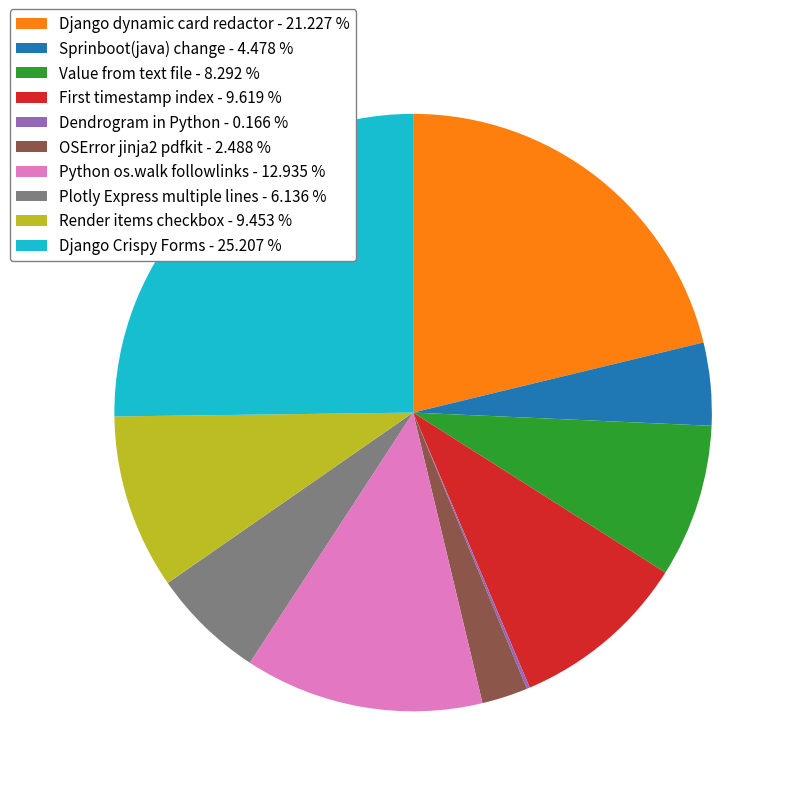

Is the sum of Python os.walk followlinks - 12.935 % and Django Crispy Forms - 25.207 % greater than half?

No